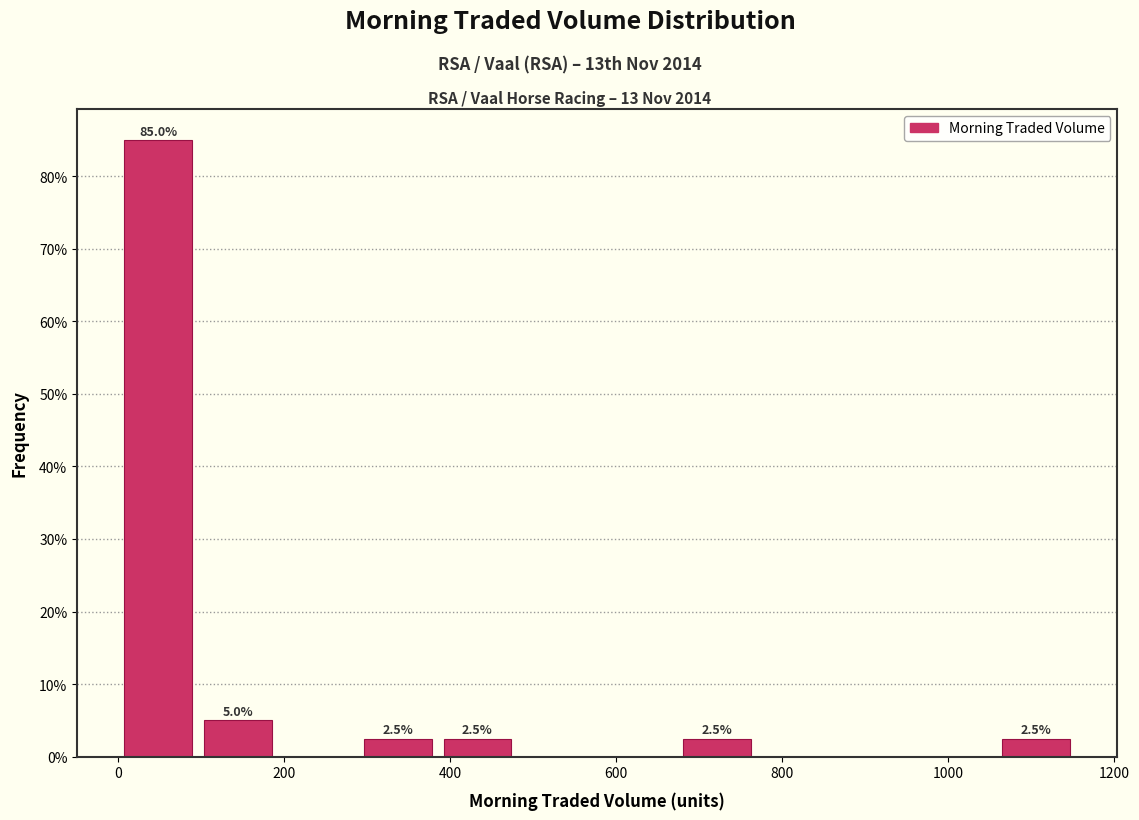

Which range on the x-axis has the tallest bar?

0 to 100